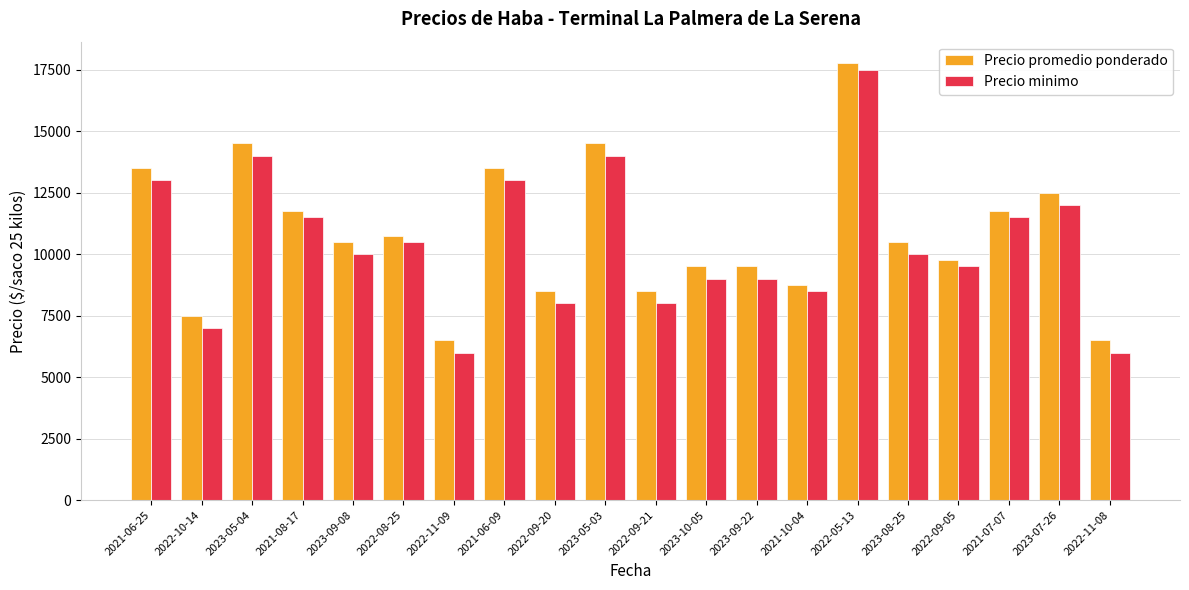

Is it true that Precio minimo equals 6000 at 2022-11-09?

True